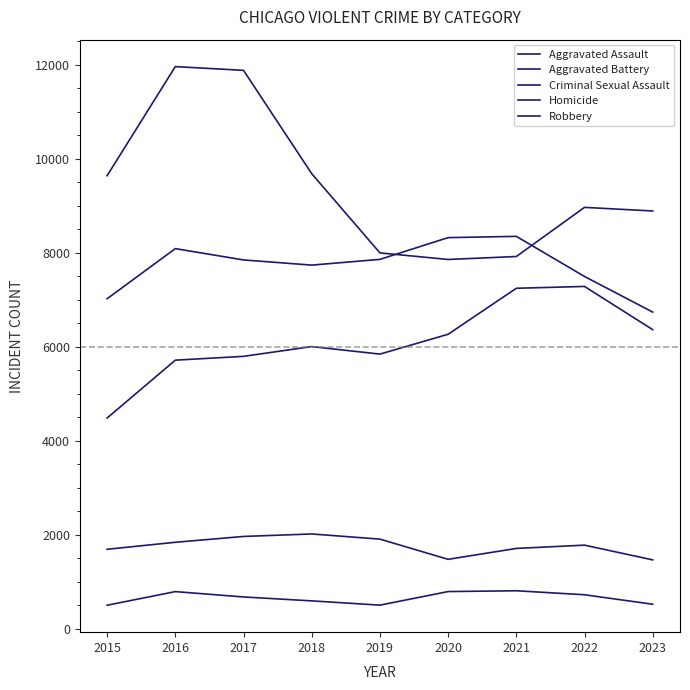

How many lines are shown in the chart?

5